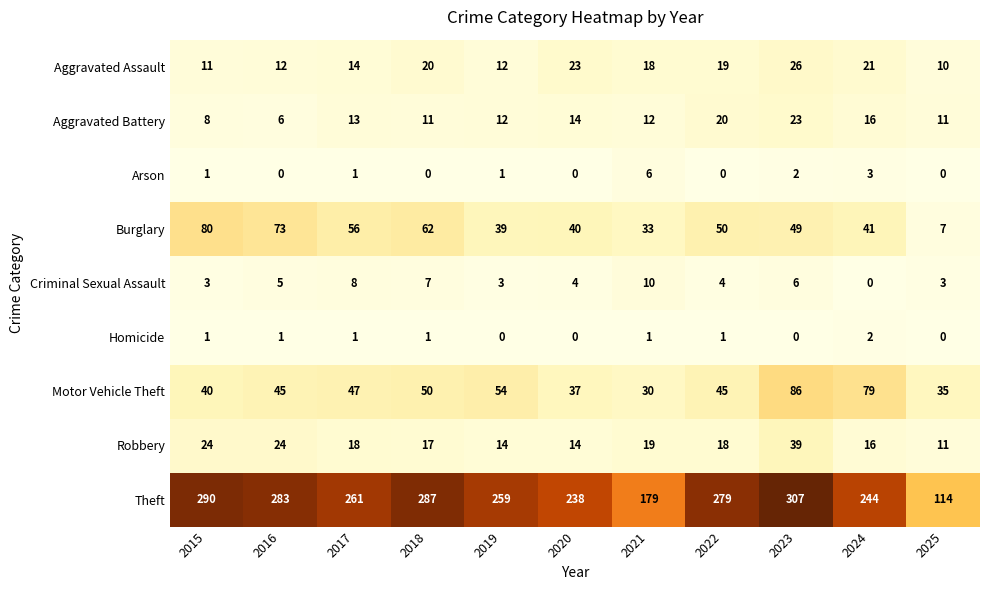

At which category is the sum across all series the highest?

2023